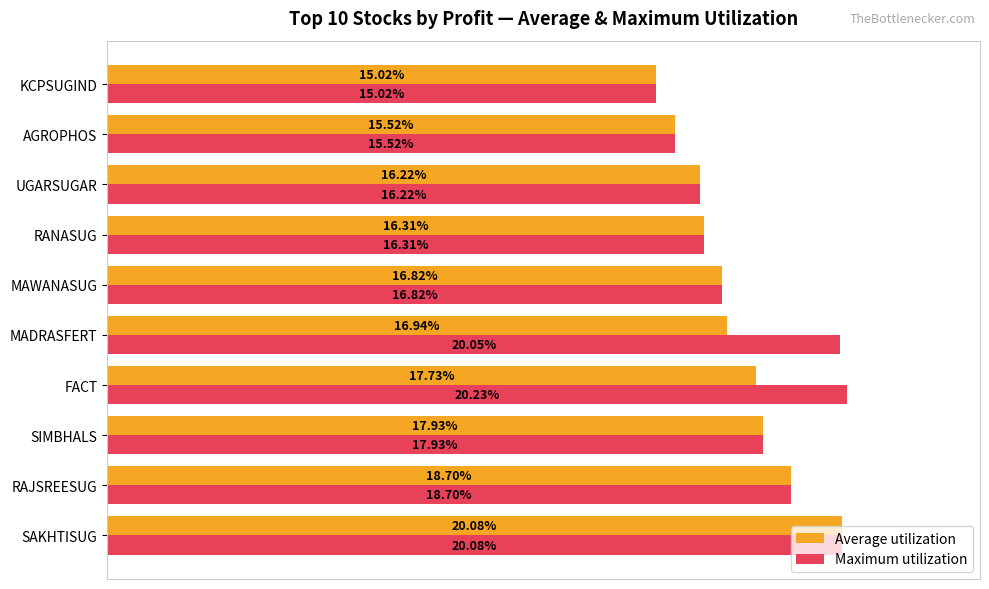

What are all the series names shown in the legend?

Average utilization, Maximum utilization